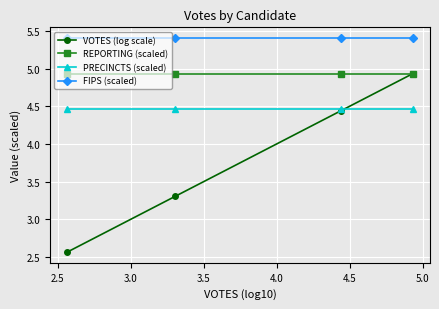

At how many categories does at least one series exceed 4?

4